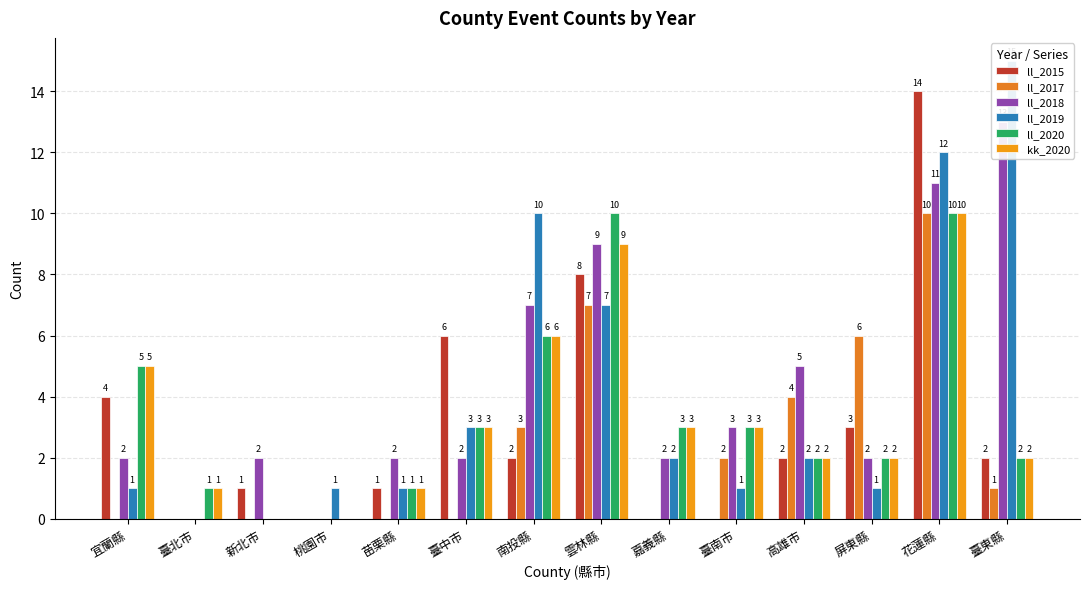

How many values in the ll_2017 series are below 1?

7